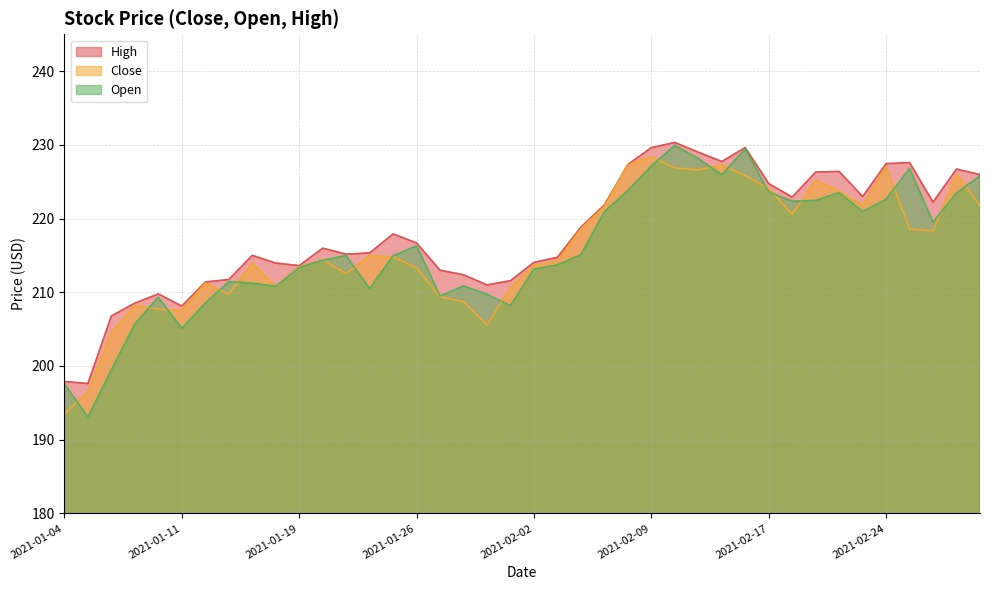

True or false: there are more than 0 points higher than both neighbors.

True